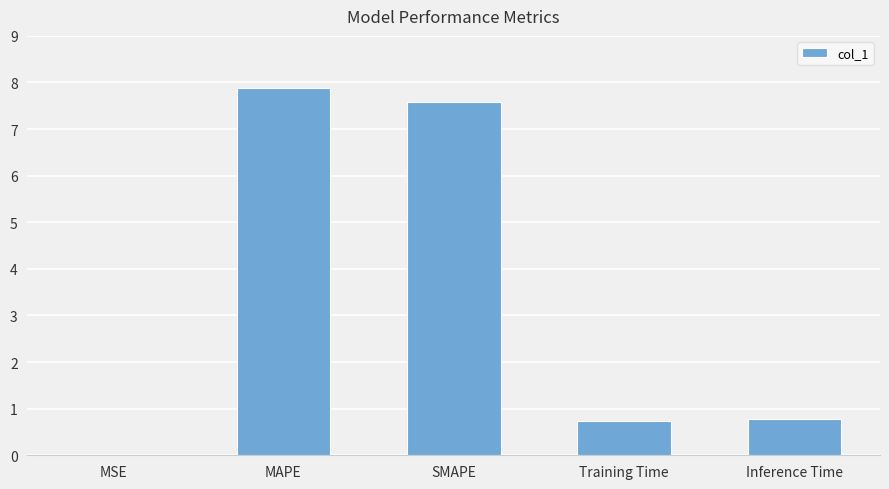

What is the sum of the values at MAPE and Training Time?

8.6